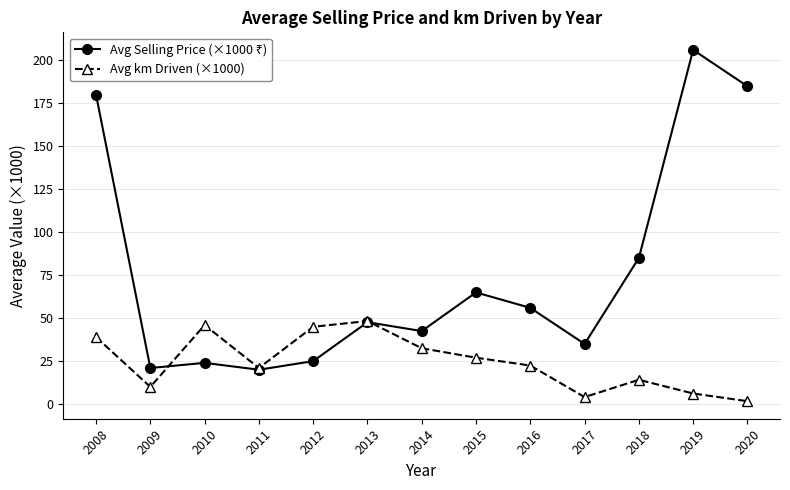

Where does the Avg km Driven (×1000) series first go above 22?

2008